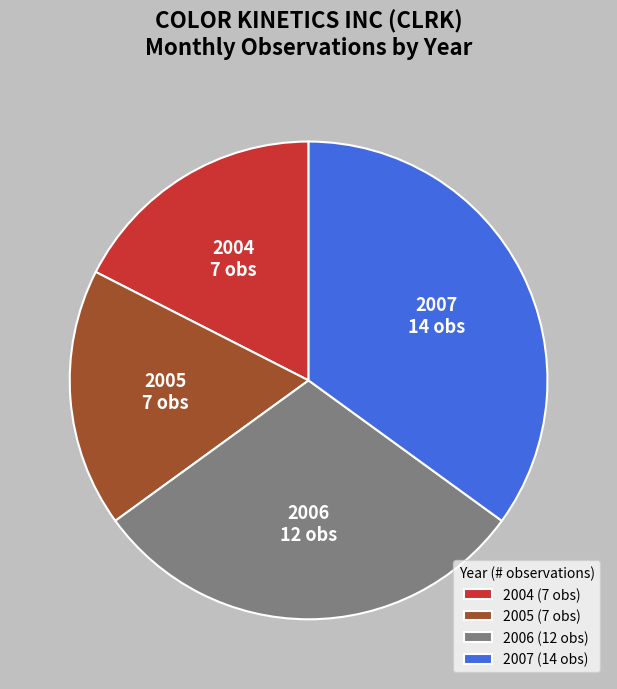

Does 2006 represent more than half of the total?

No